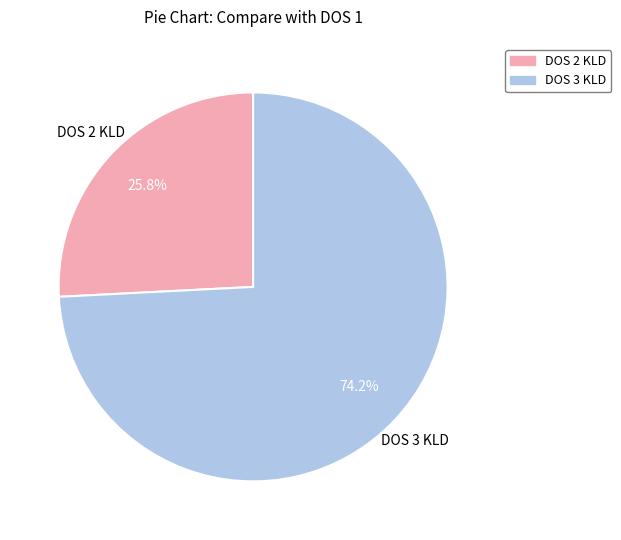

Is there a majority slice in this chart?

Yes